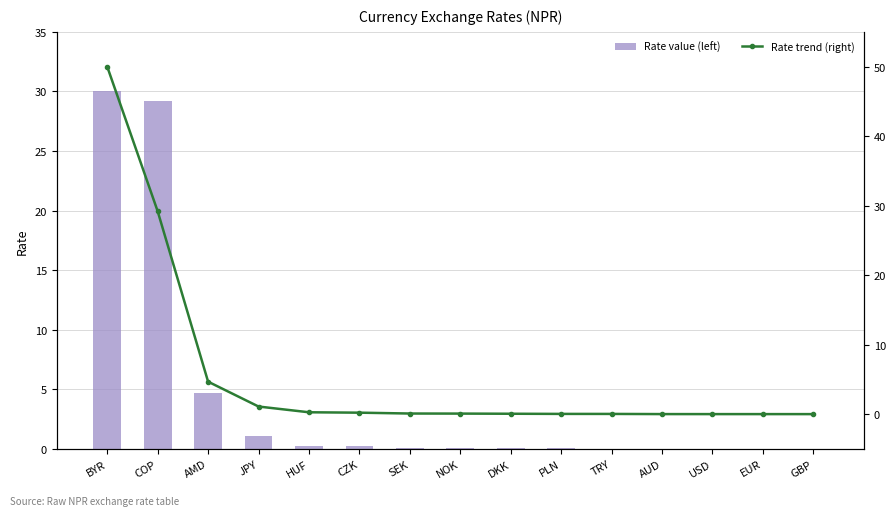

What is the label of the 13th bar from the left?

USD